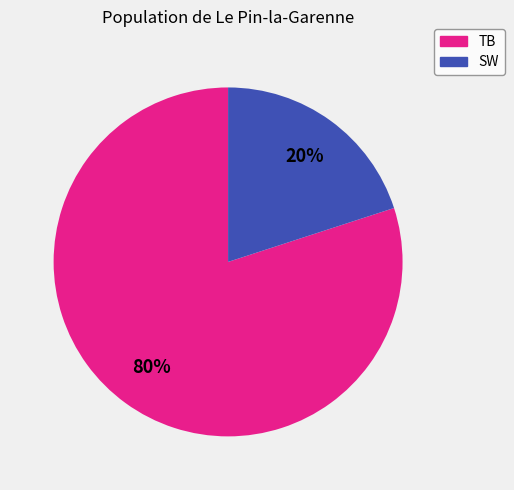

To the nearest percent, what percentage of the pie is SW?

20%